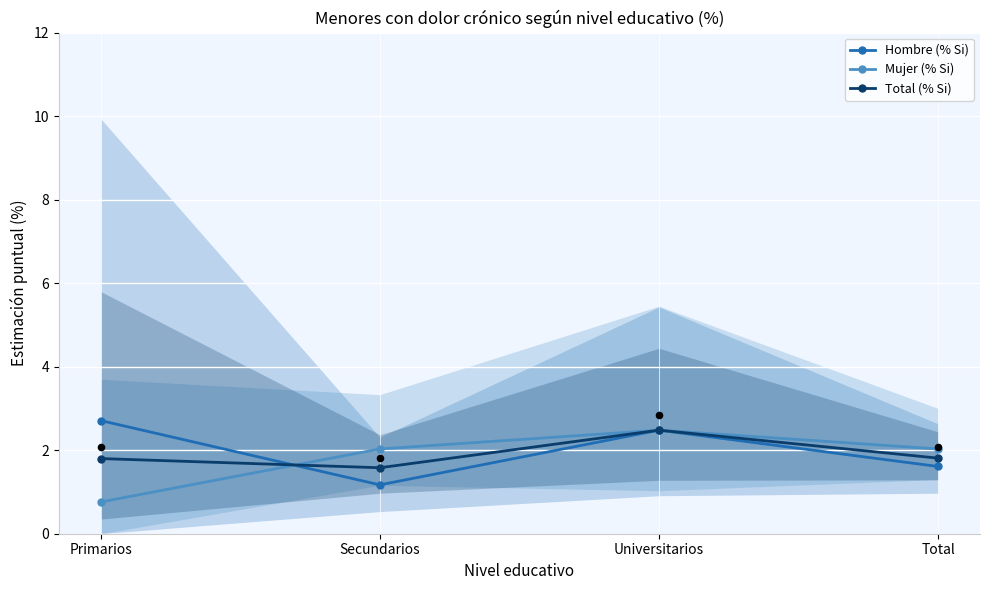

Which series has the widest spread of Y values?

Mujer (% Si)